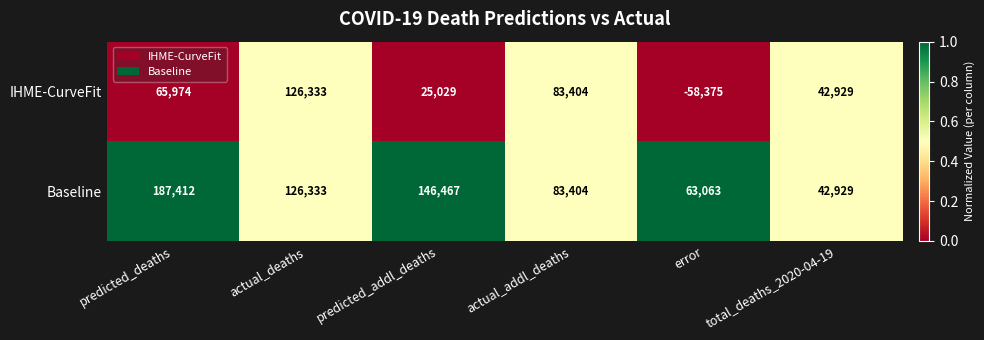

Between actual_deaths and predicted_addl_deaths, which series saw the biggest shift?

IHME-CurveFit